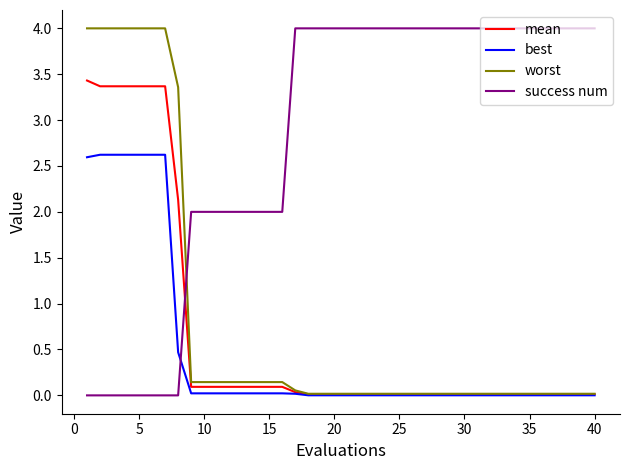

What is the greatest value displayed?

4.0